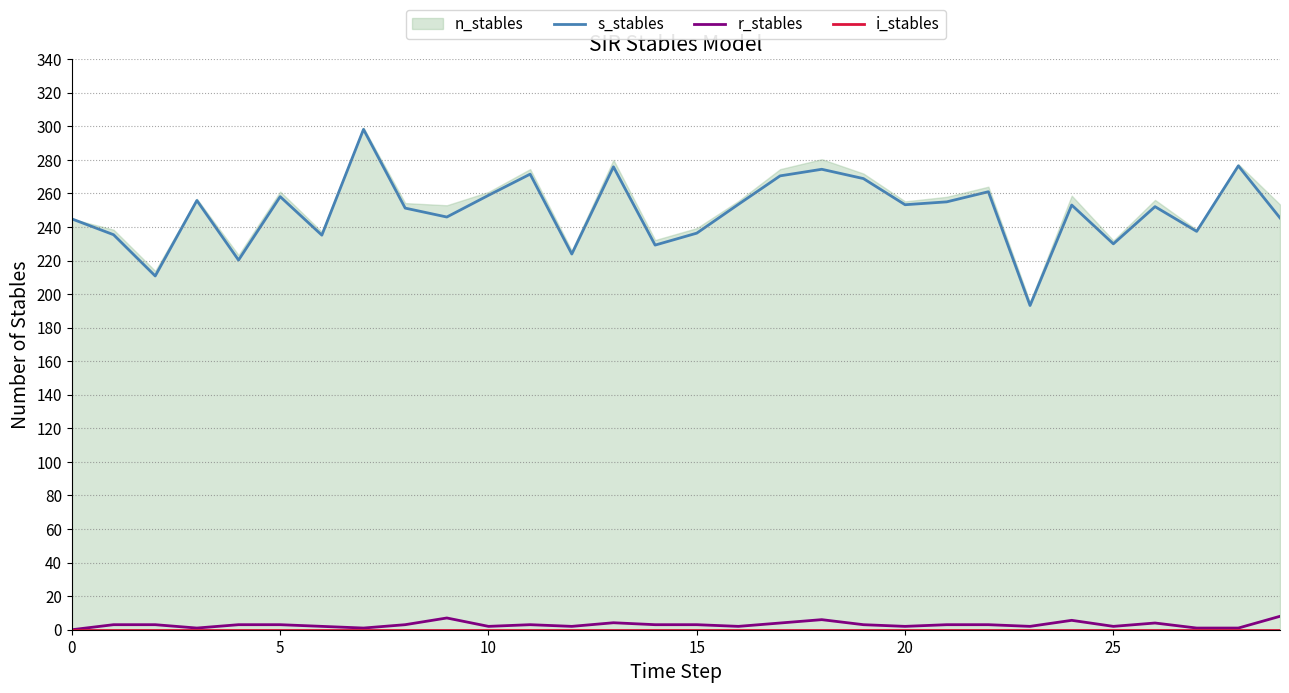

True or false: i_stables and s_stables cross at least once.

False